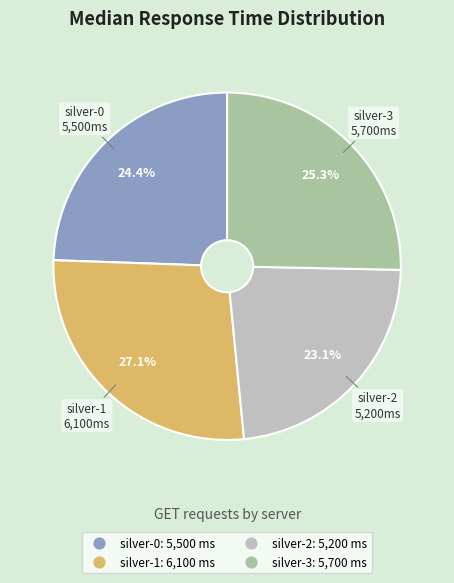

Which has a higher value, silver-1 or silver-0?

silver-1